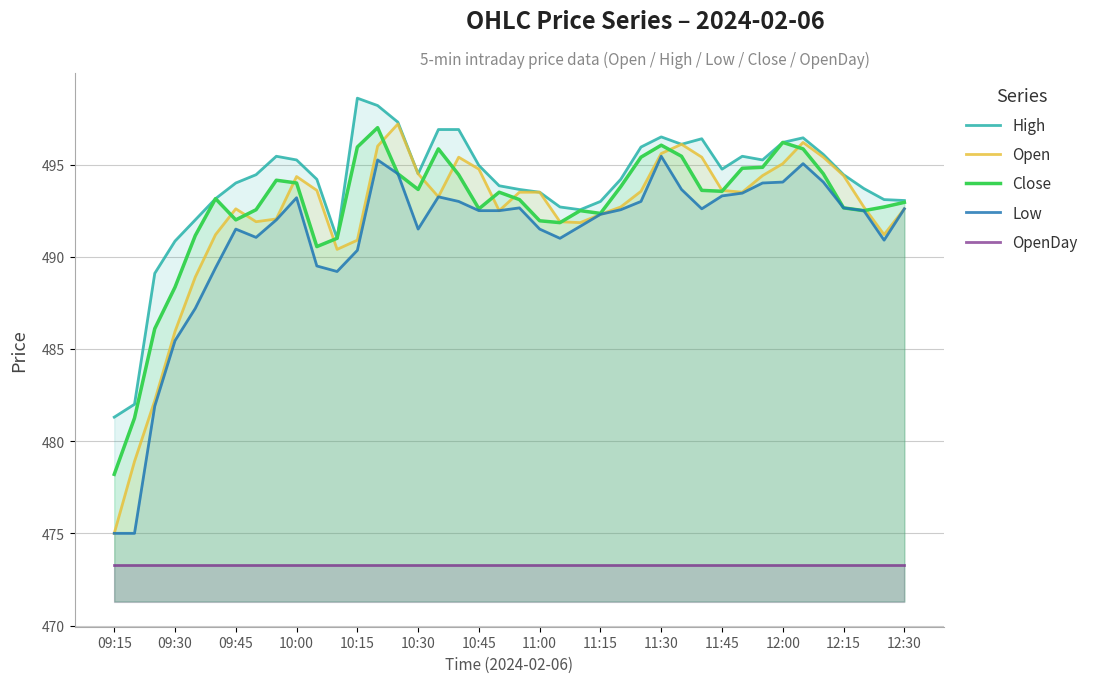

What is the maximum value shown in the chart?

498.6